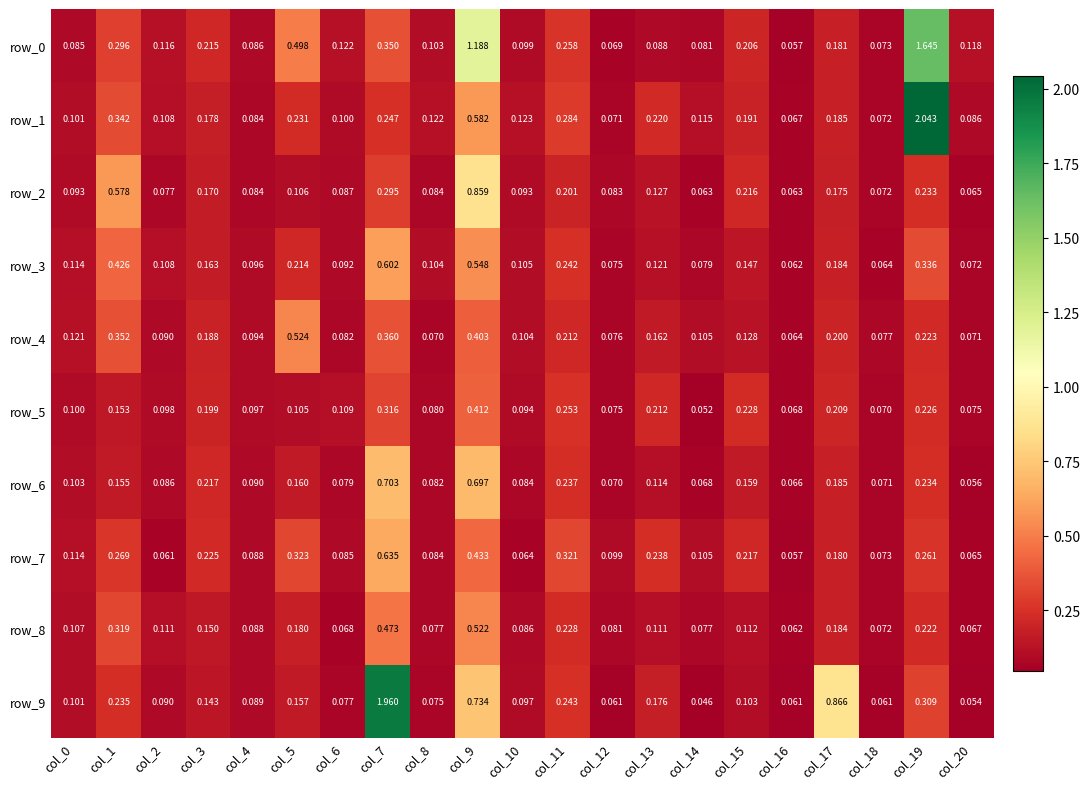

Is the value of row_1 at col_11 greater than the value of row_5 at col_20?

Yes